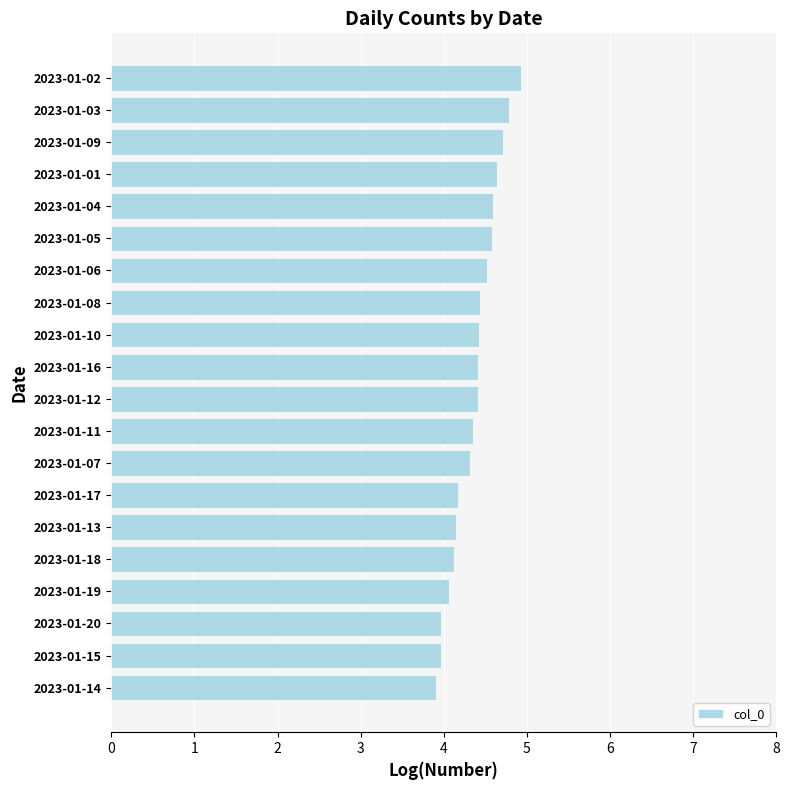

What is the sum of all values?

87.5